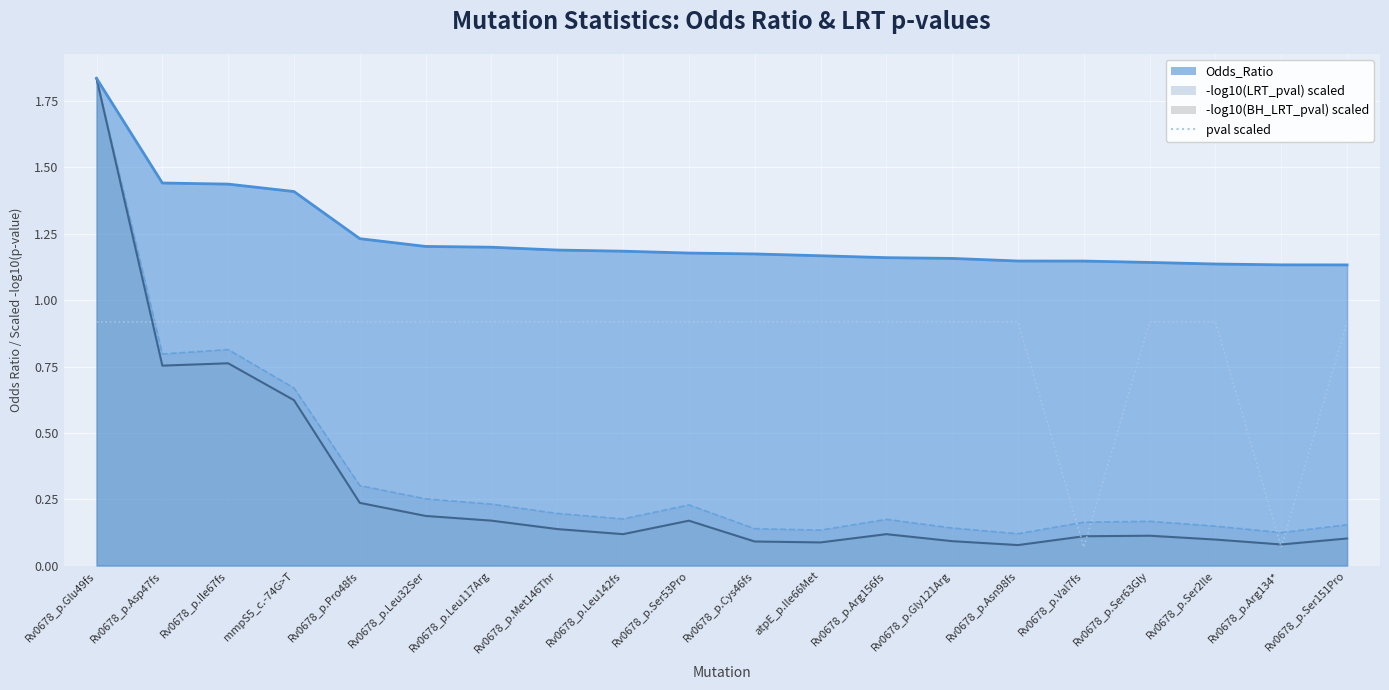

Is it true that the value at Rv0678_p.Cys46fs is 1.5?

False